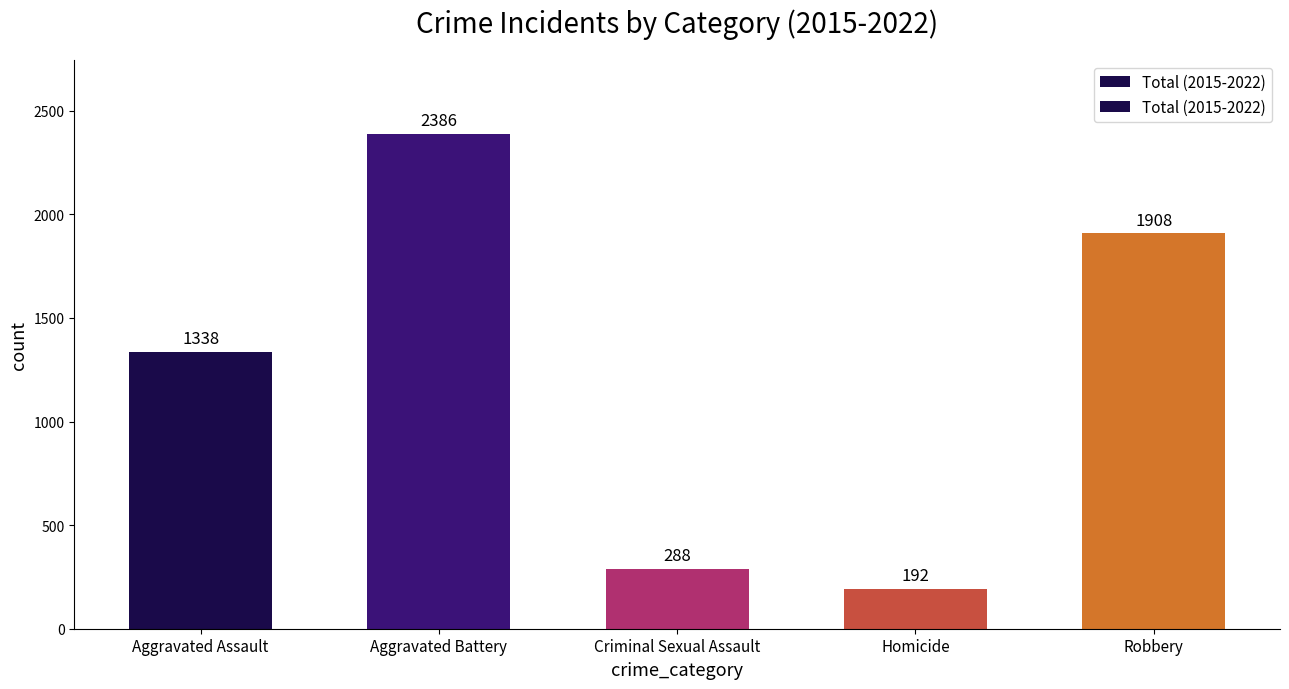

What is the label of the 5th bar from the right?

Aggravated Assault